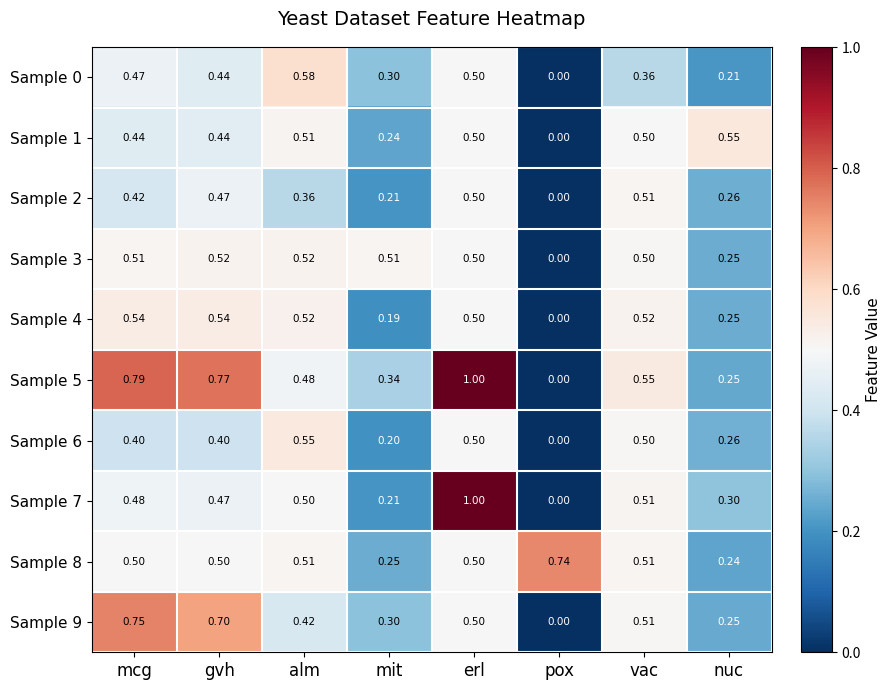

Is the value of Sample 3 at vac greater than the value of Sample 6 at gvh?

Yes